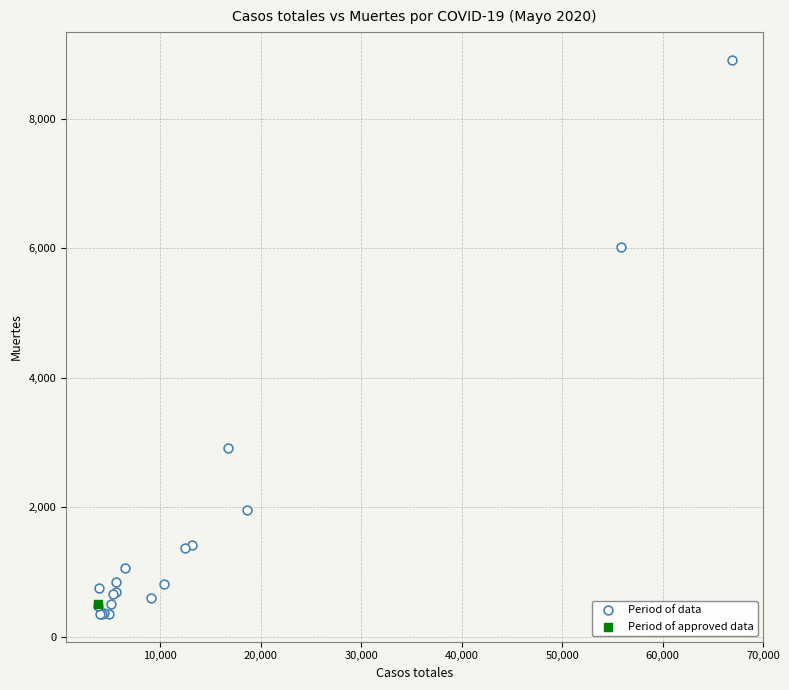

What are all the series names shown in the legend?

Period of data, Period of approved data